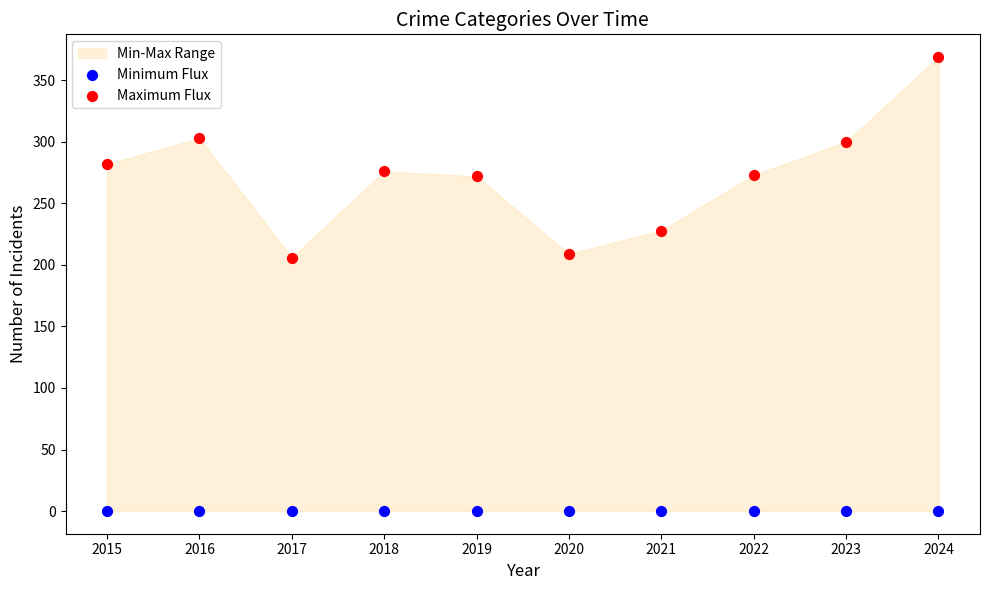

Which series reaches the minimum Y coordinate?

Minimum Flux